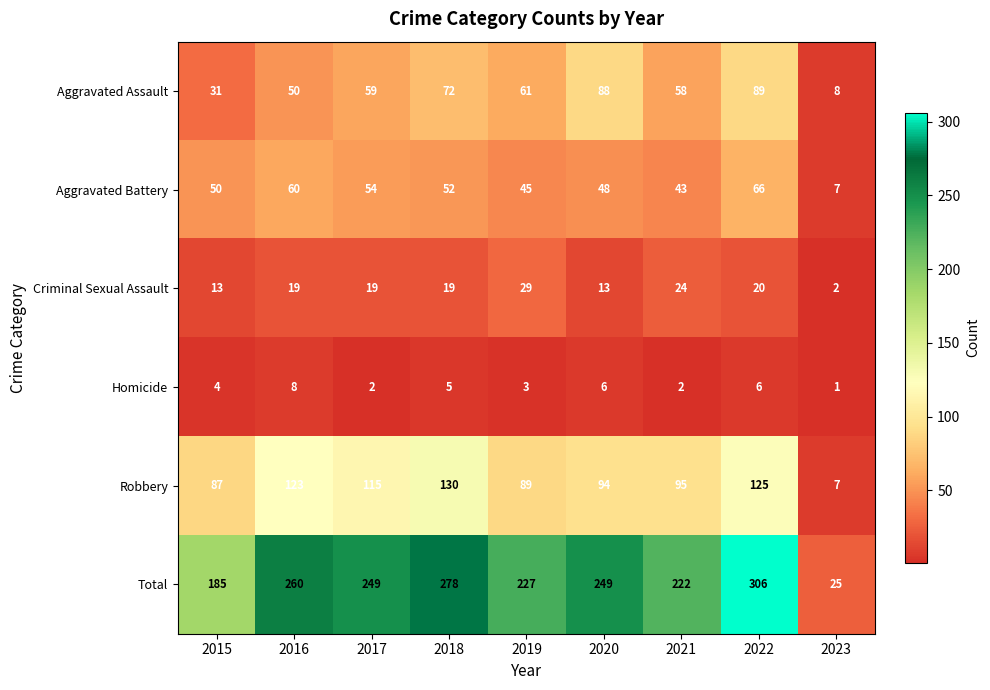

Read the Aggravated Assault value at 2015.

31